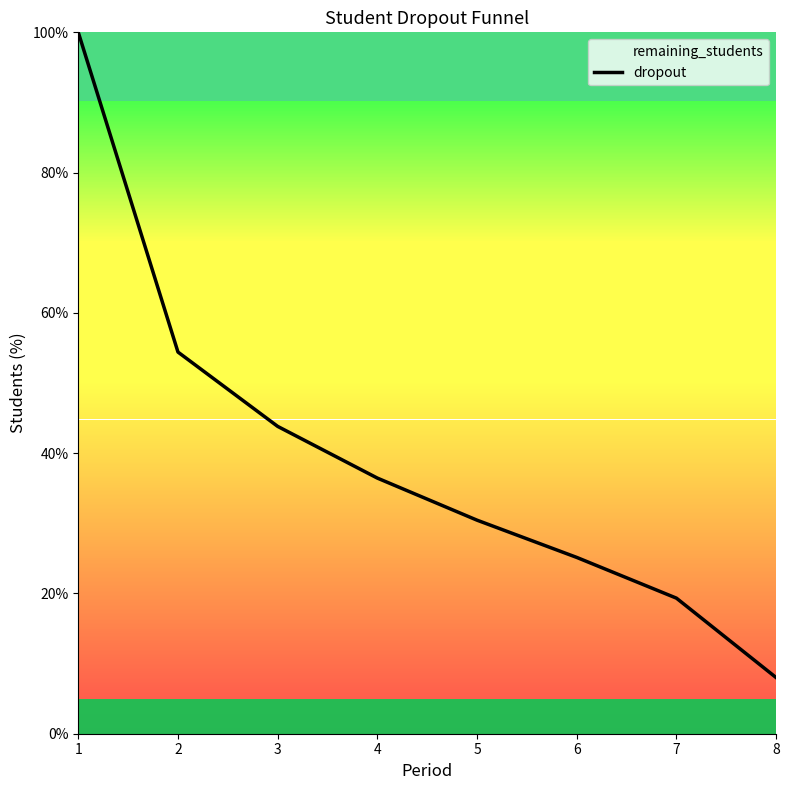

Which category has the highest value across all series?

1